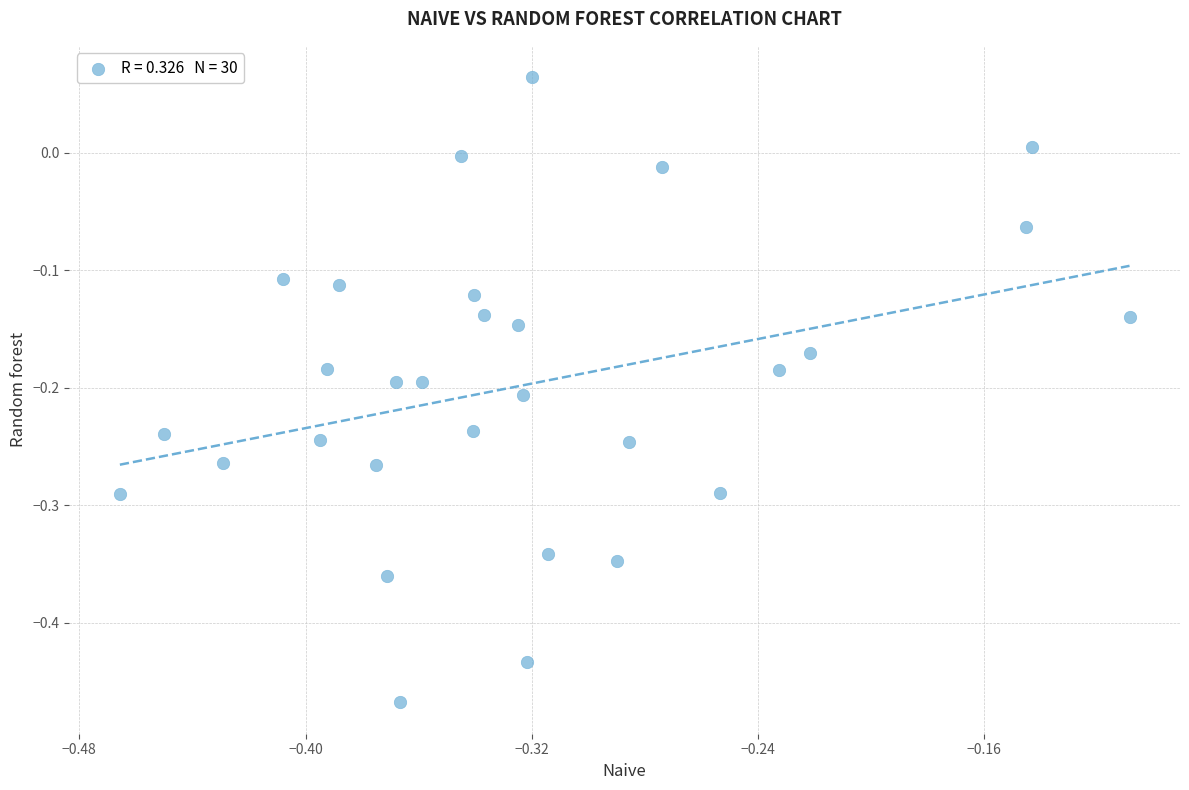

What is the range of Y values (max minus min)?

0.5